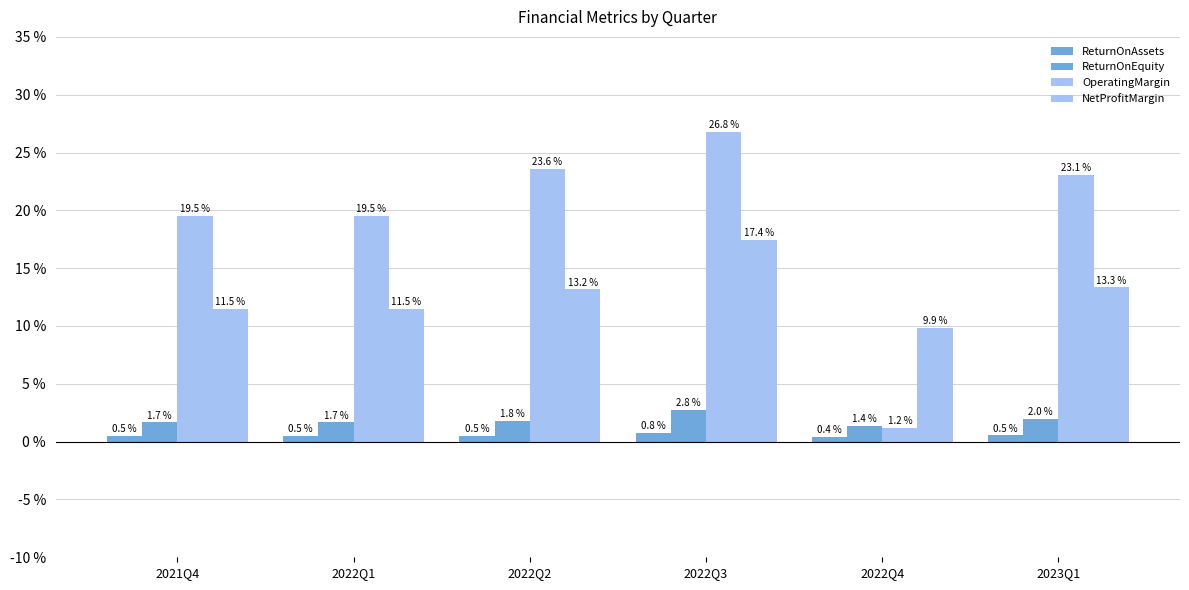

What is the label of the 1st bar from the left?

2021Q4